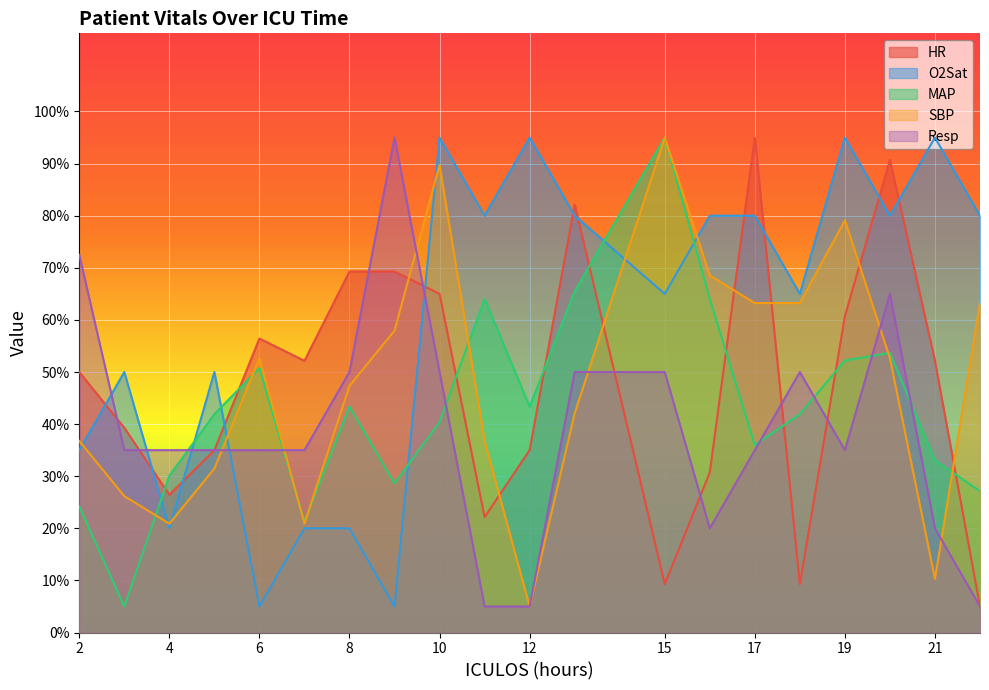

Is it true that Resp equals 5.0 at 11?

True